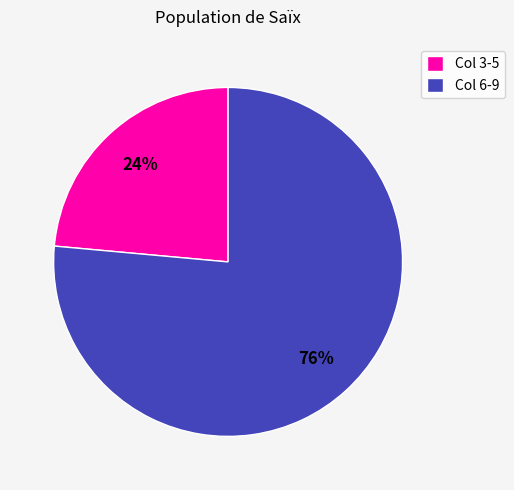

Between Col 6-9 and Col 3-5, which is larger?

Col 6-9